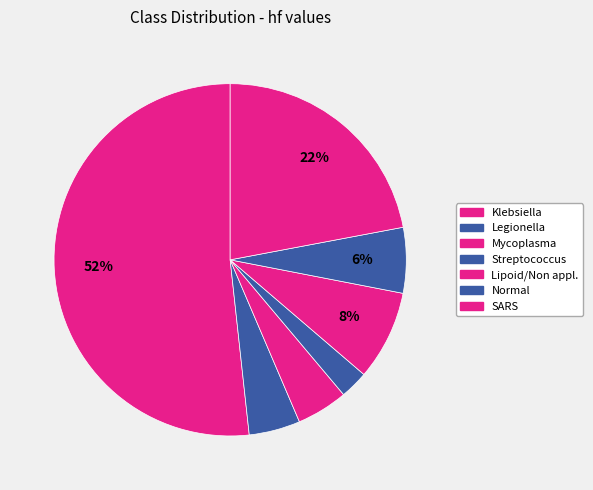

How many segments does this pie chart have?

7